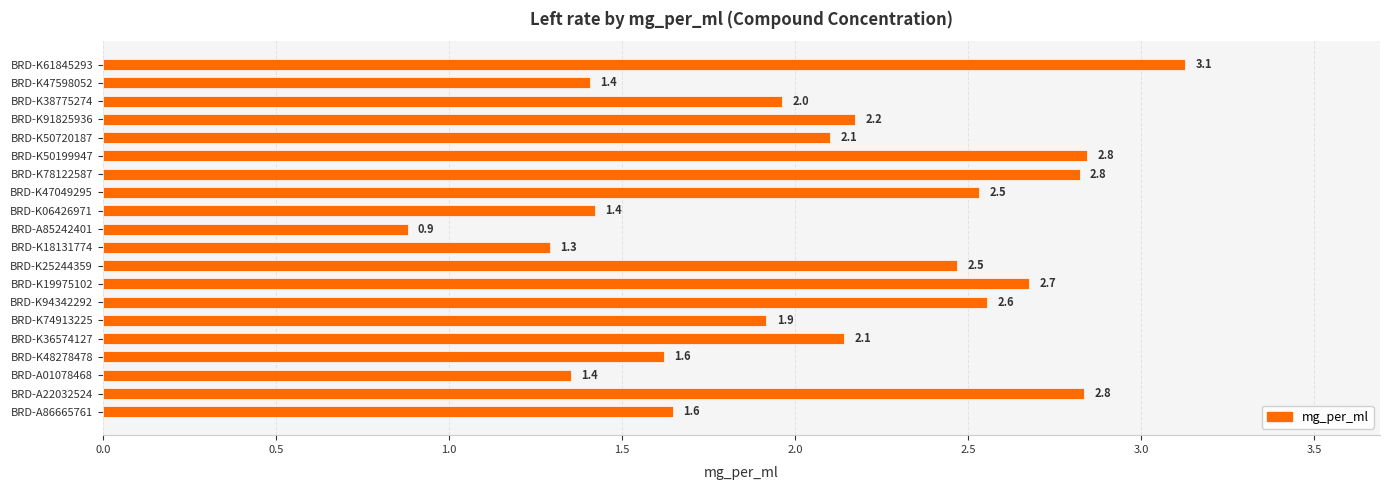

Where is the data nearest to the value 2?

BRD-K38775274